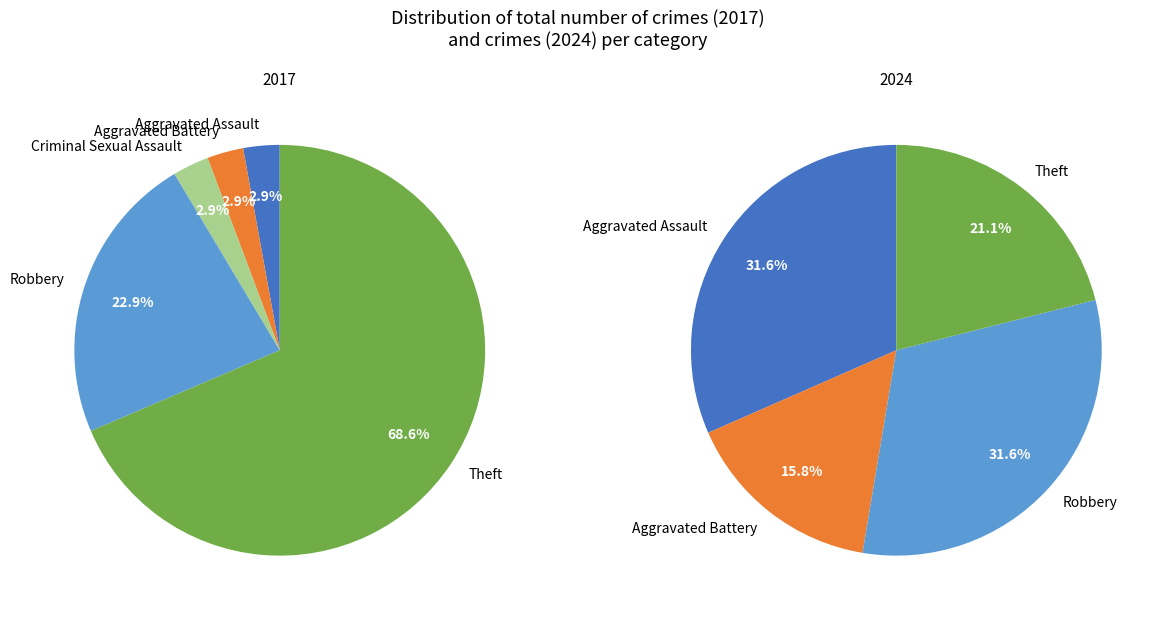

To the nearest percent, what is the difference between the 2 and 5 slice percentages?

20%